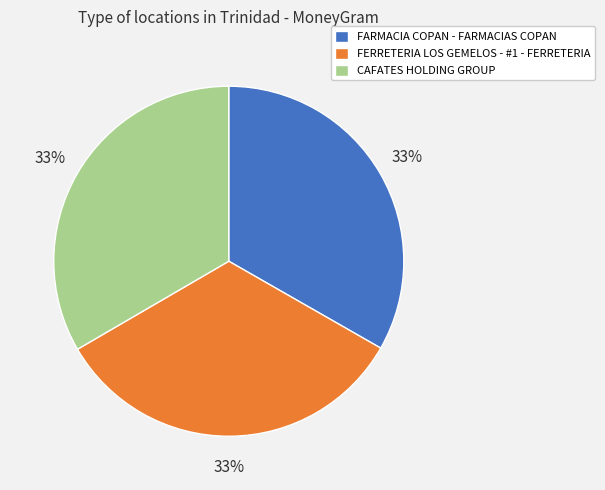

How many slices are in this pie chart?

3